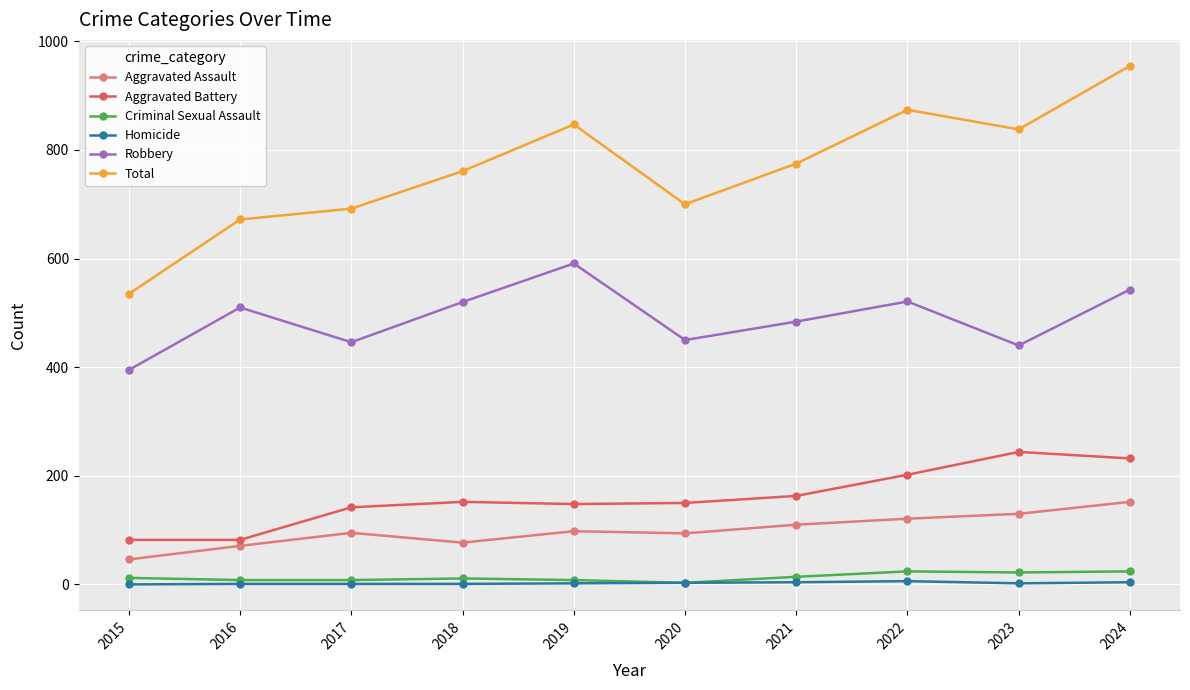

Is it true that Aggravated Assault equals 98 at 2019?

True